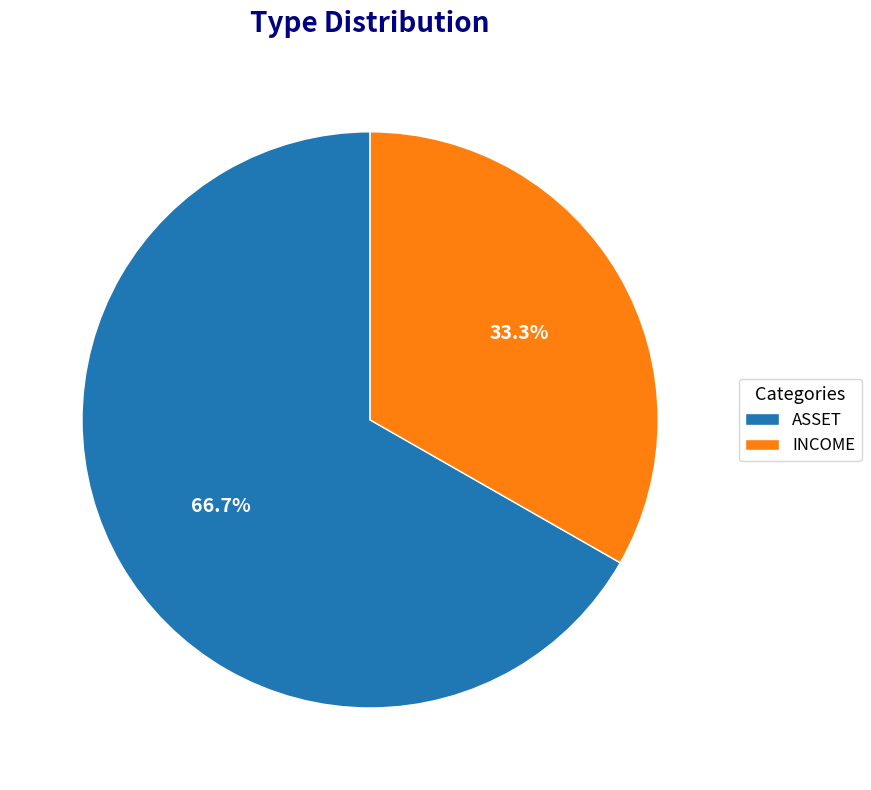

To the nearest percent, what is the combined percentage of INCOME and ASSET?

100%